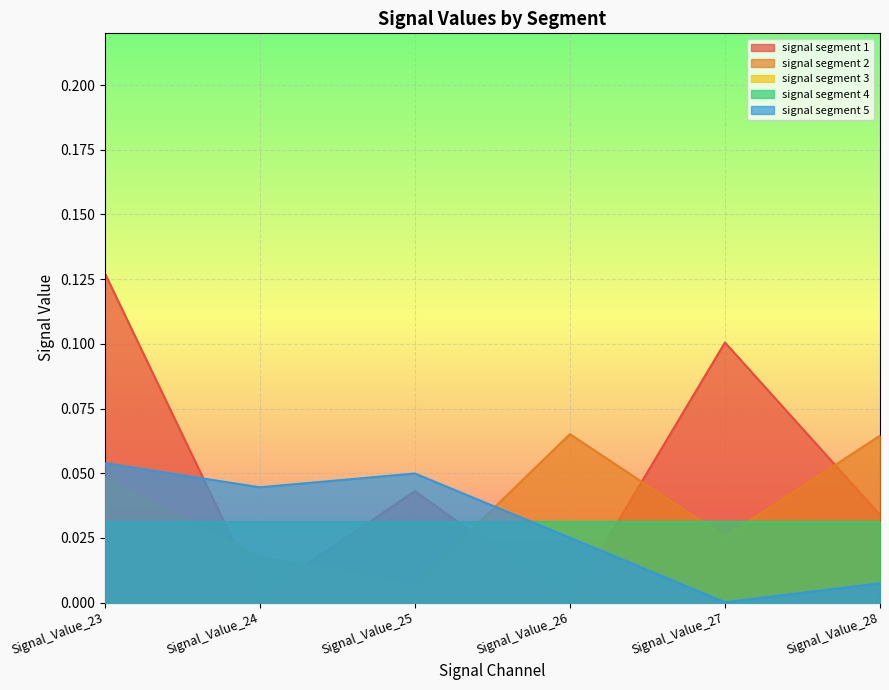

The value of signal segment 5 at Signal_Value_28 is 0.0. True or false?

False